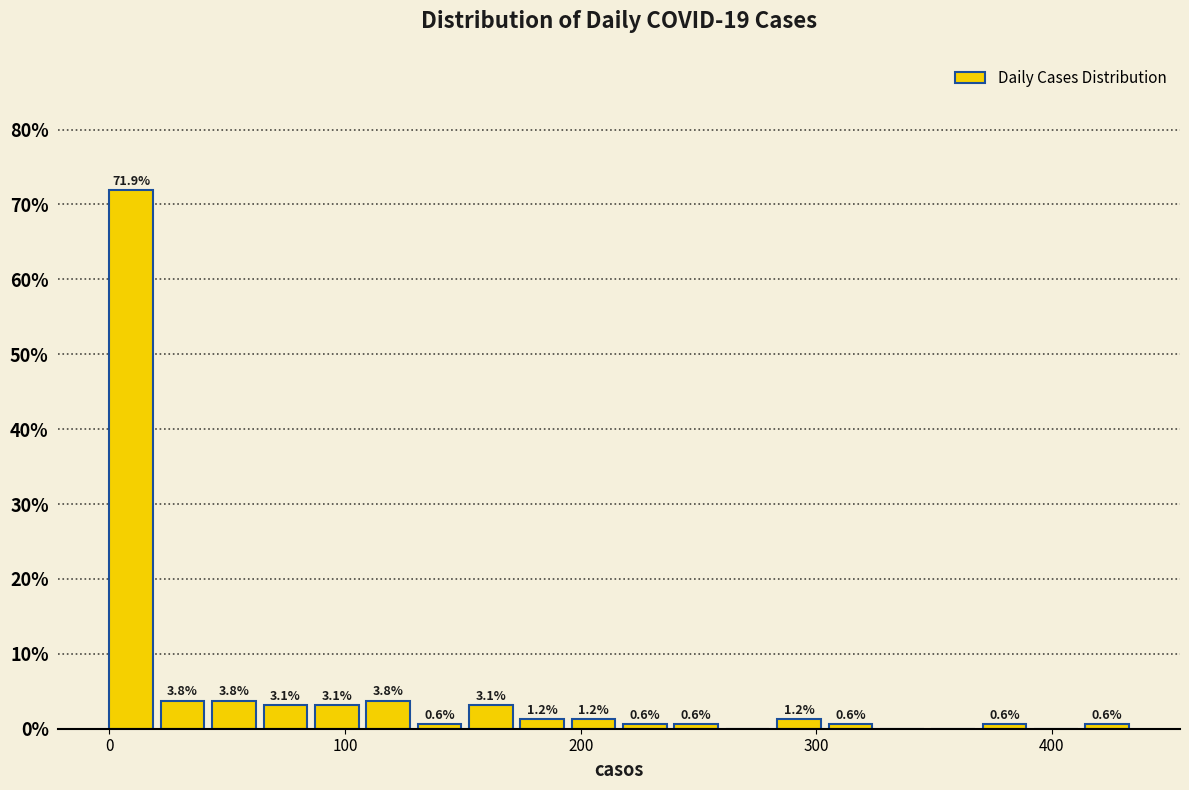

Read against the x-axis, roughly where is the centre of the tallest bar?

10